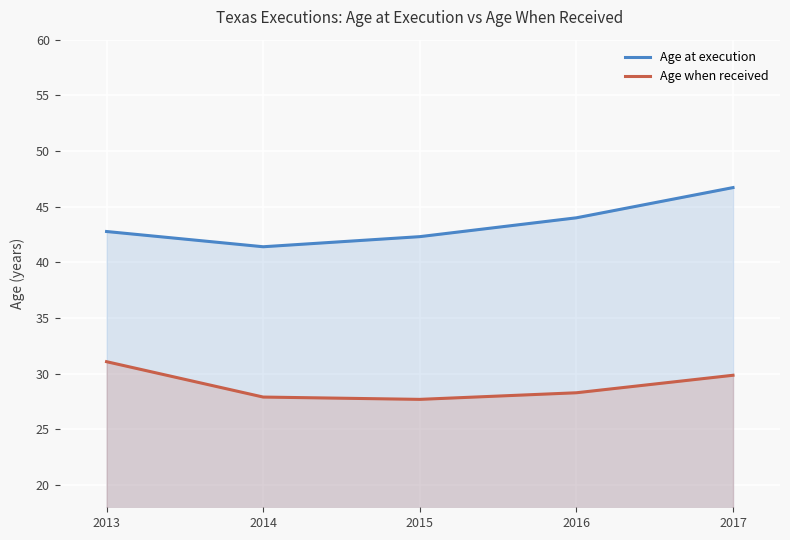

List the series in order of their overall mean, lowest first.

Age when received, Age at execution